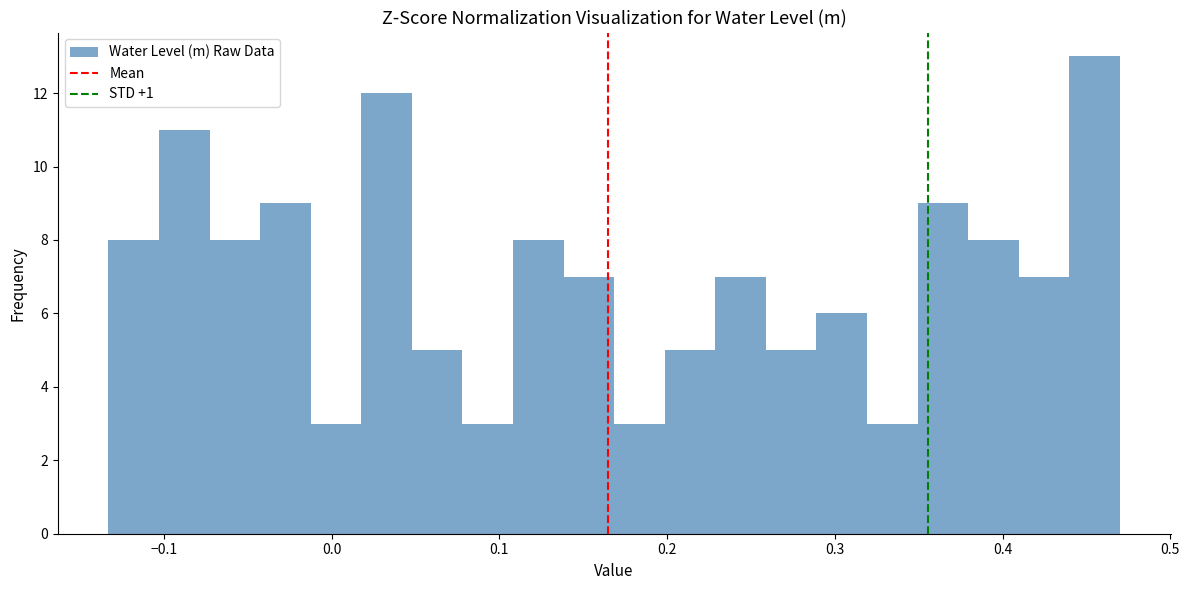

Read against the x-axis, roughly where is the centre of the tallest bar?

0.45